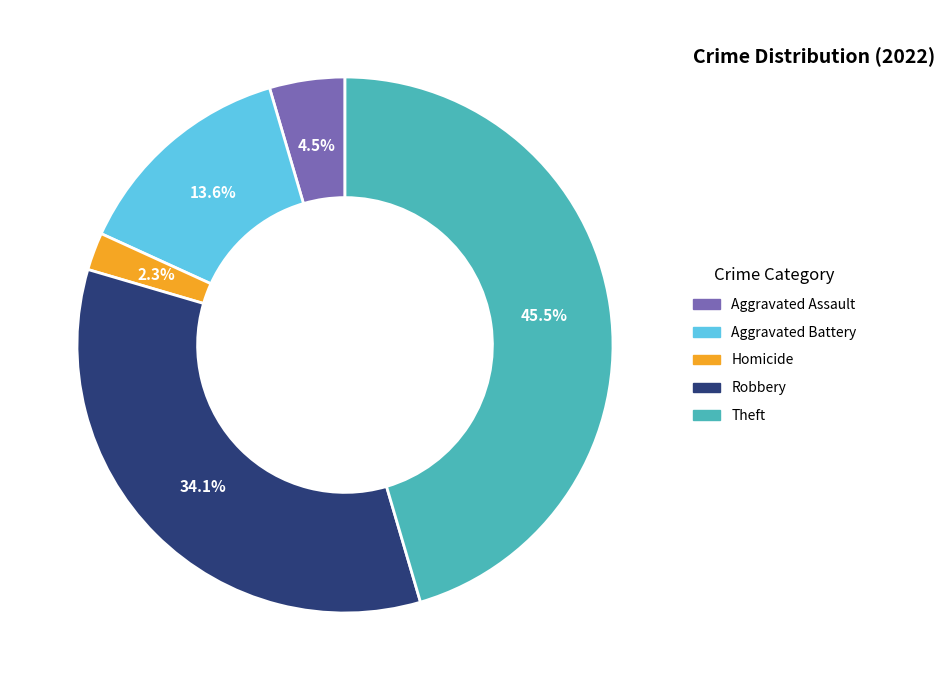

Is there any slice that represents more than half of the pie?

No